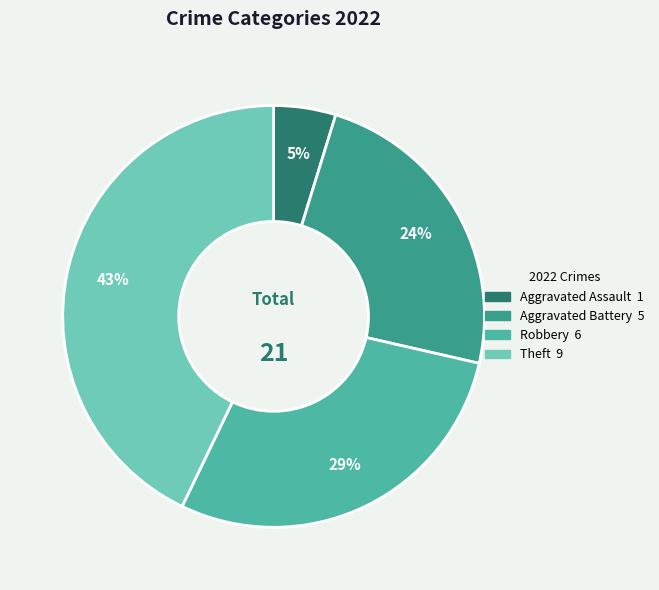

Does any single category account for the majority?

No